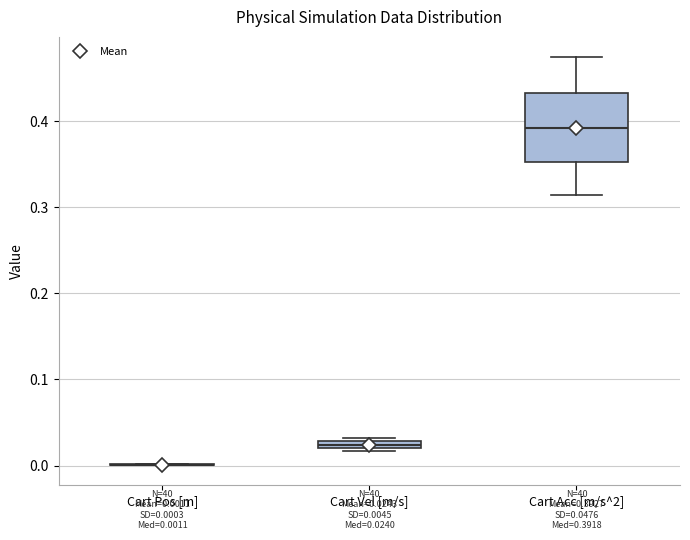

Which box is the tallest, from its lower edge to its upper edge?

Cart Acc [m/s^2]